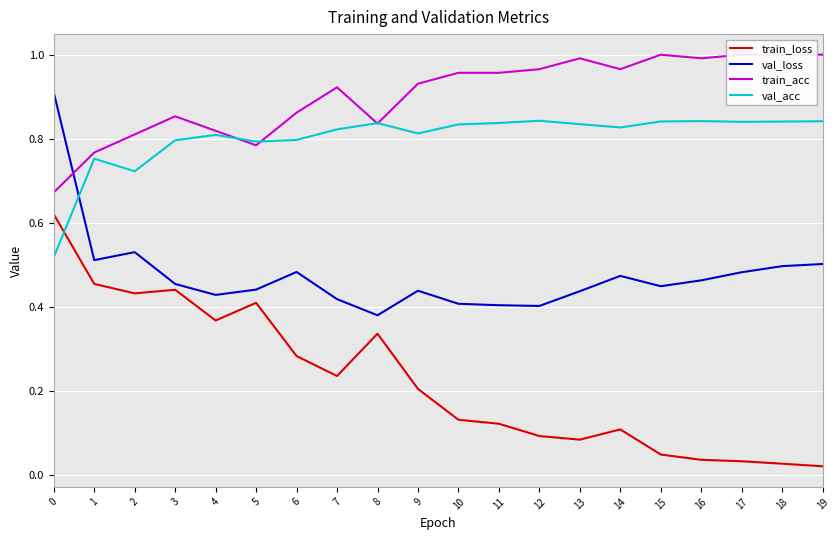

Does the chart display data point markers on the line(s)?

No